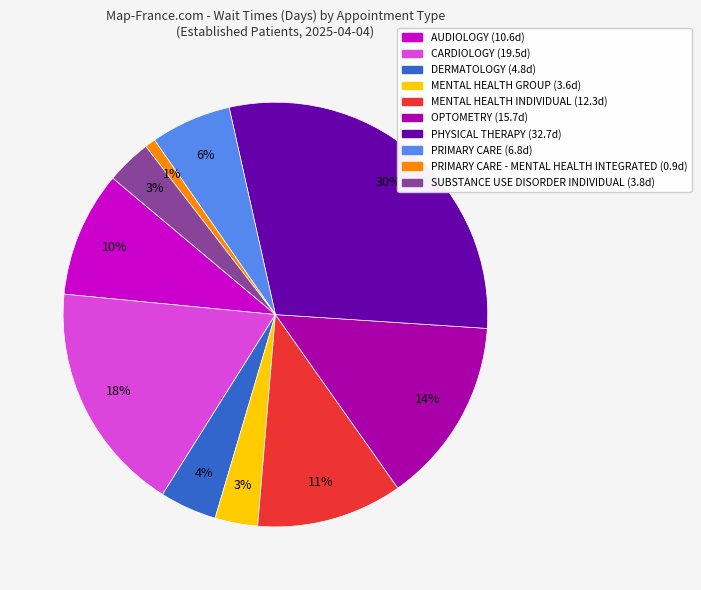

Count the number of slices in the pie.

10